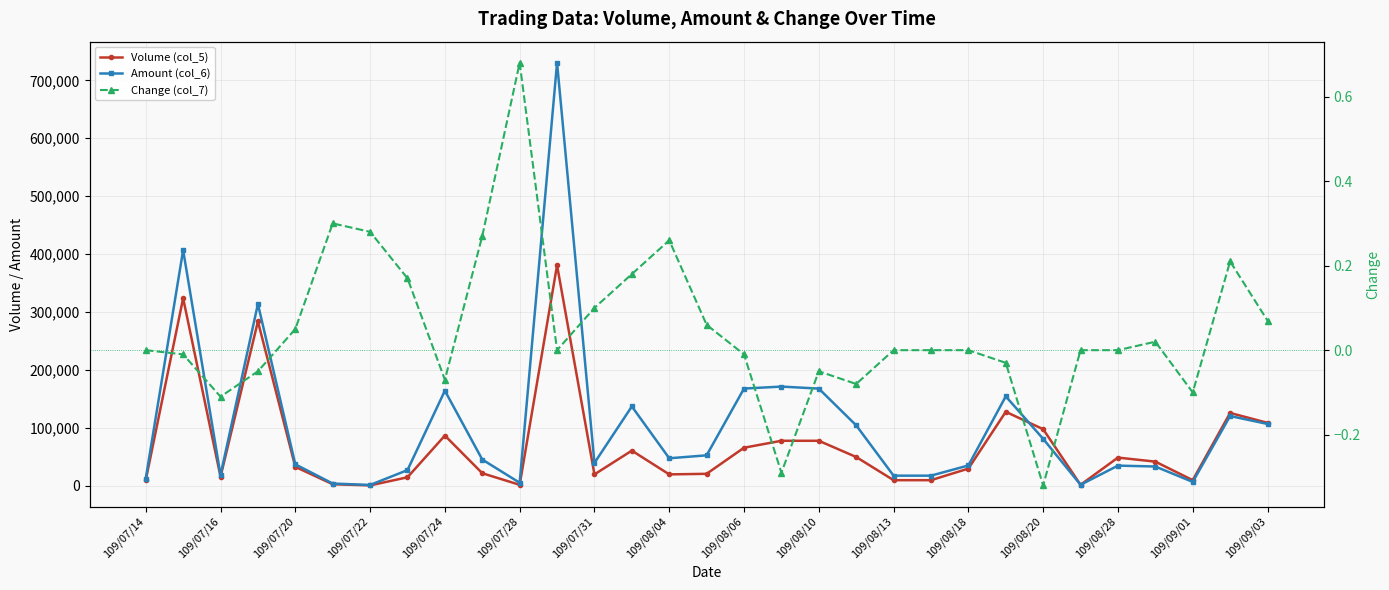

True or false: Change (col_7) has more than 0 points higher than both neighbors.

True